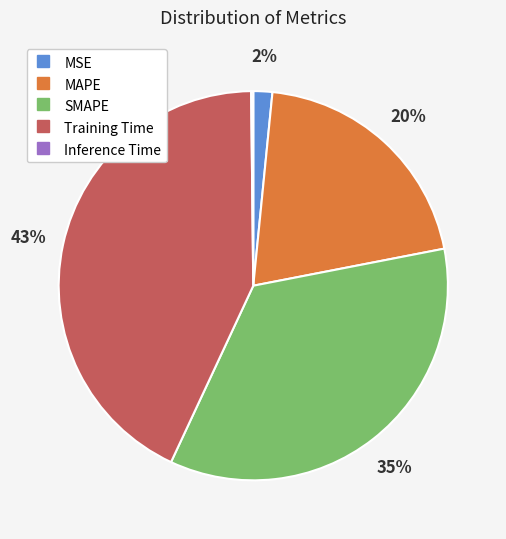

Is it true that Training Time is 37% of the pie?

False